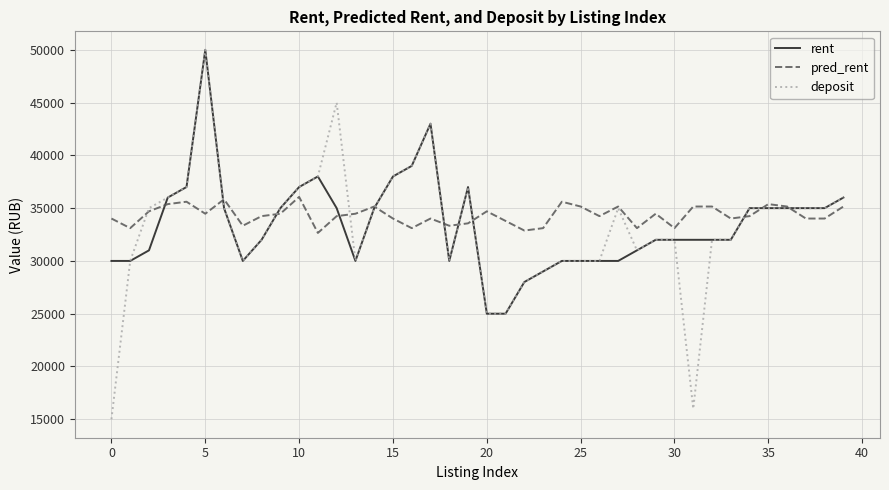

What is the smallest value displayed?

15000.0